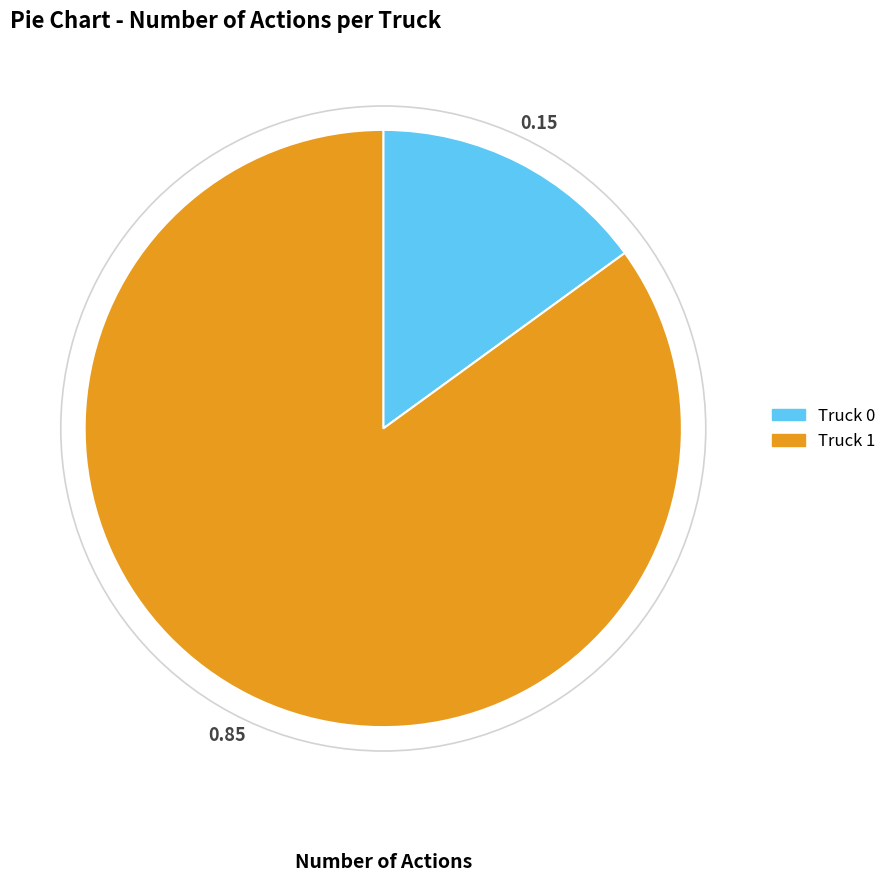

Which category has the biggest portion of the pie?

Truck 1